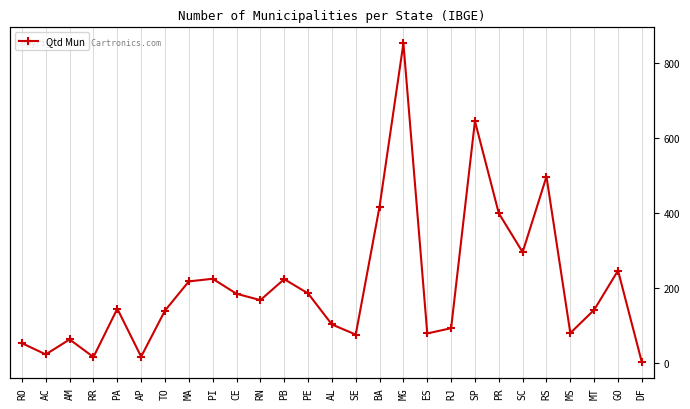

At which category does the chart reach its minimum across all series?

DF